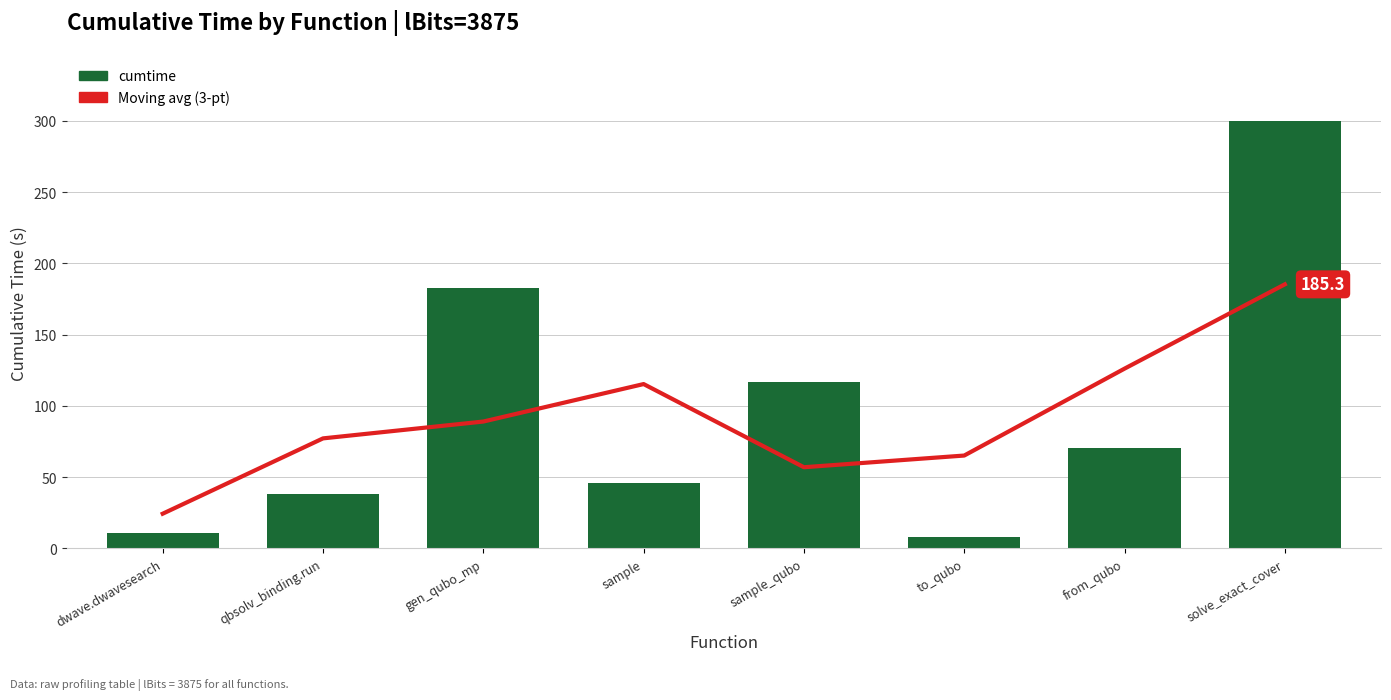

Is it true that cumtime equals 314.7 at gen_qubo_mp?

False